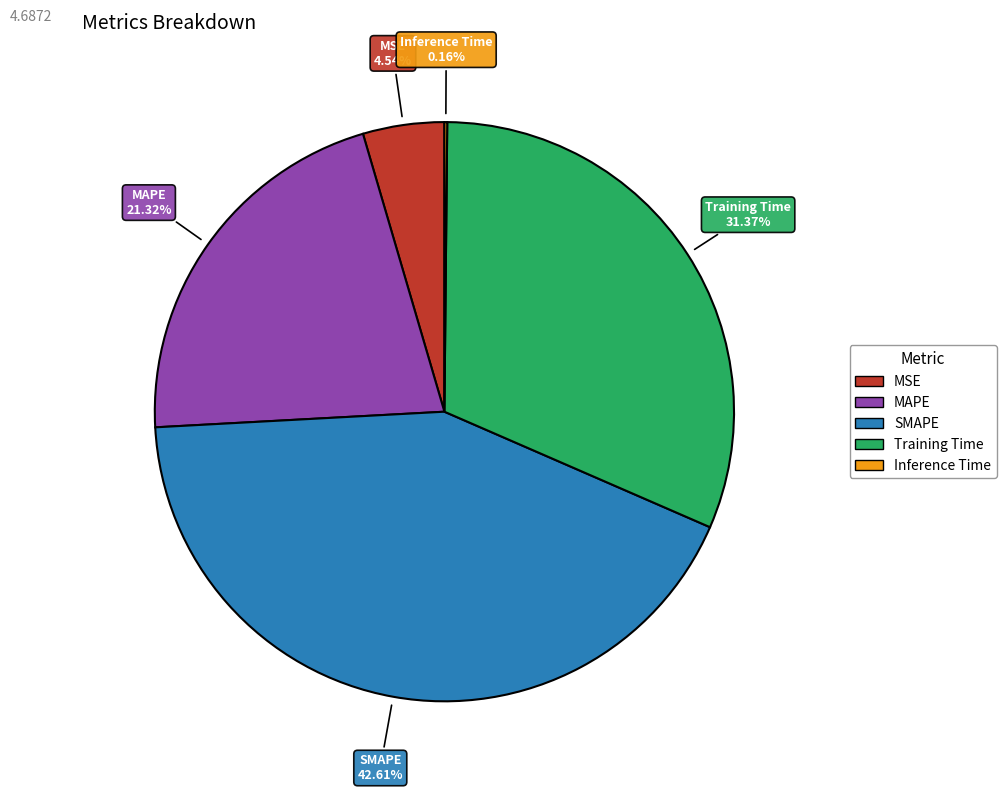

Do MSE and Training Time together represent more than half of the pie?

No